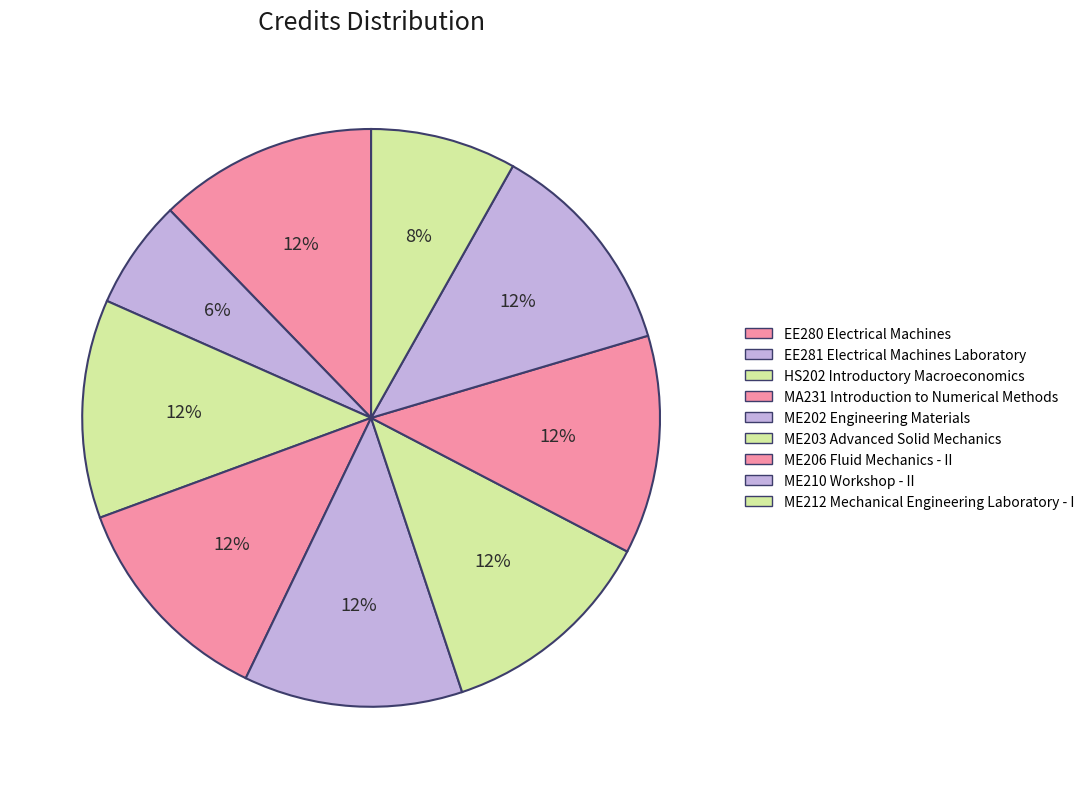

The ME202 Engineering Materials slice represents 24% of the pie. True or false?

False